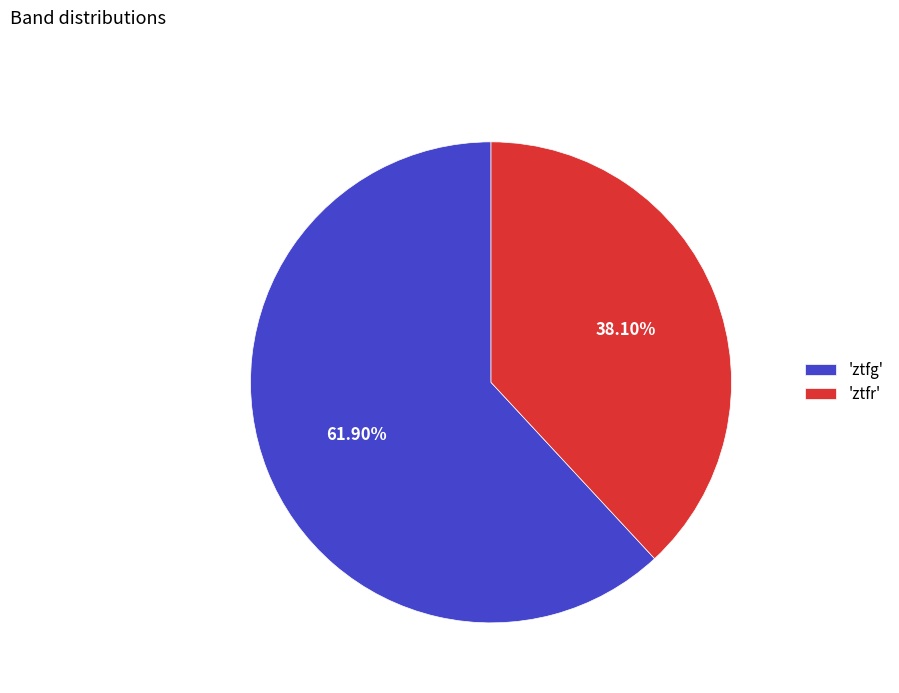

Do 'ztfr' and 'ztfg' together represent more than half of the pie?

Yes